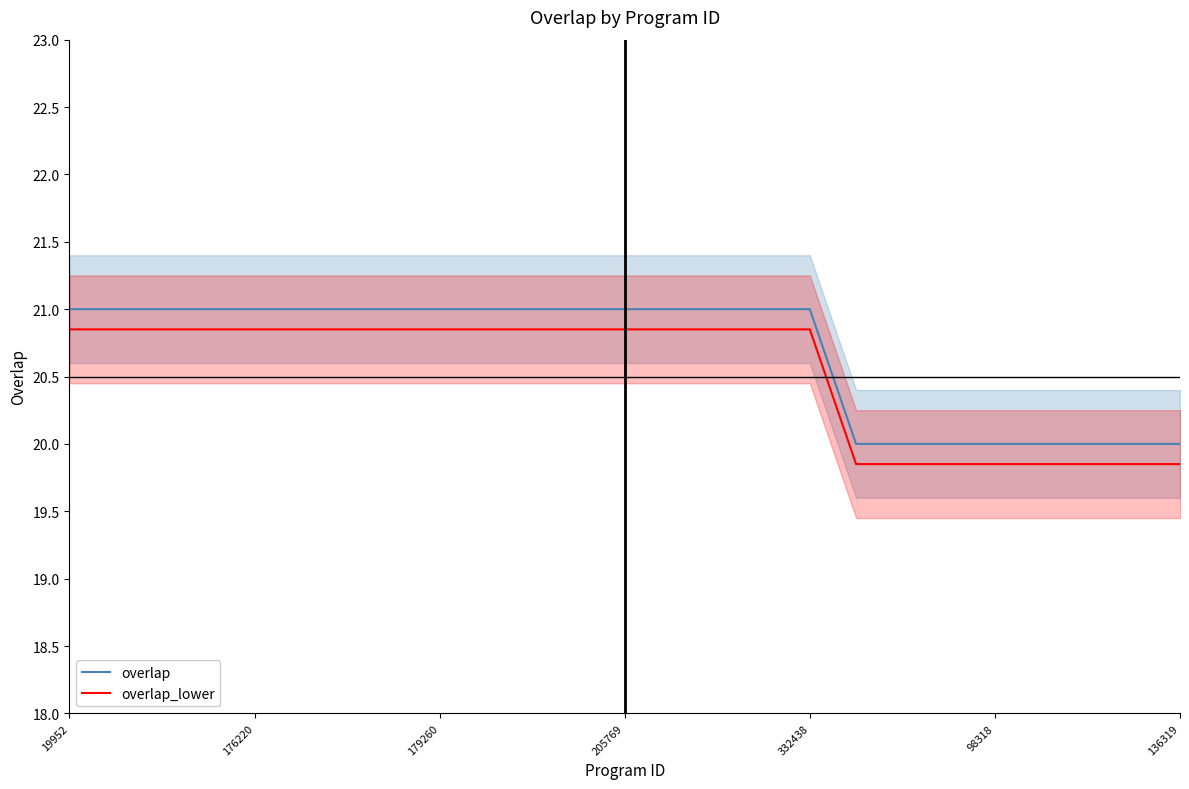

Which series has the largest range (max minus min)?

overlap